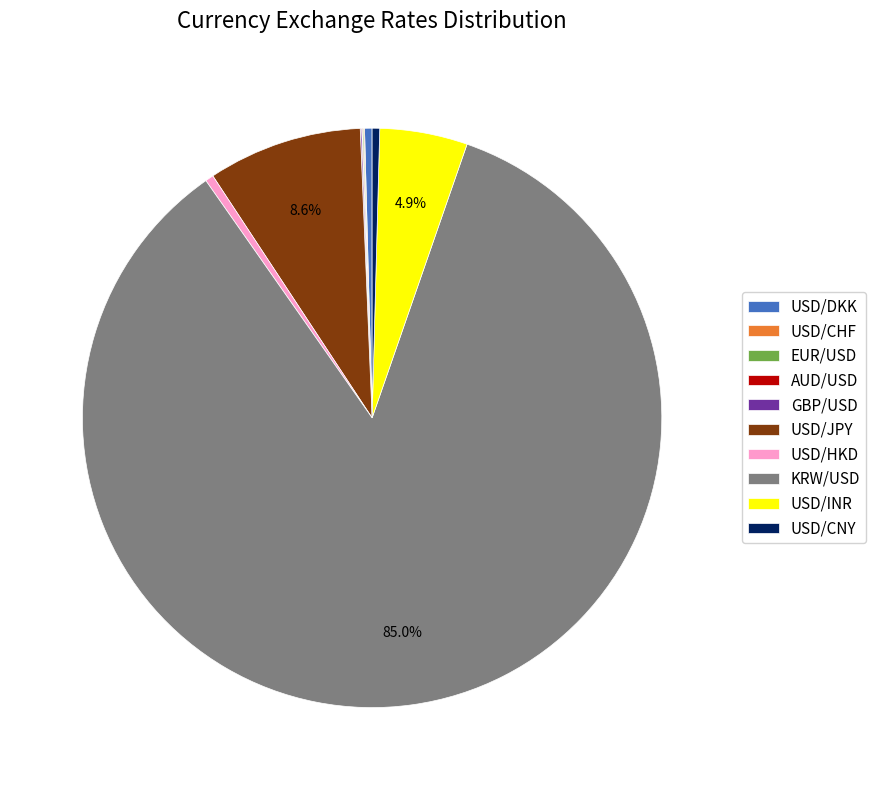

To the nearest percent, what is the difference between the largest and smallest slice percentages?

85%